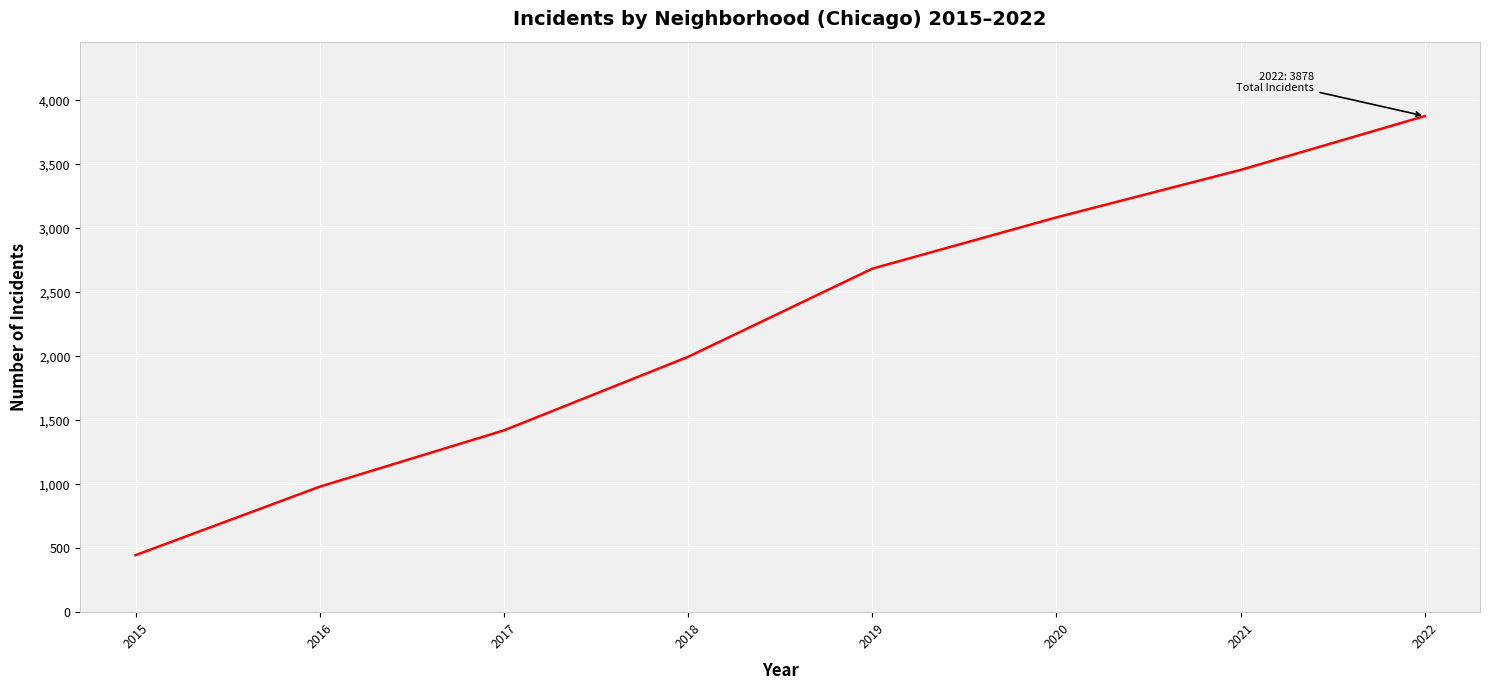

Reading left to right, what are all the values shown in this chart?

2015=446	2016=981	2017=1421	2018=1996	2019=2685	2020=3086	2021=3457	2022=3878